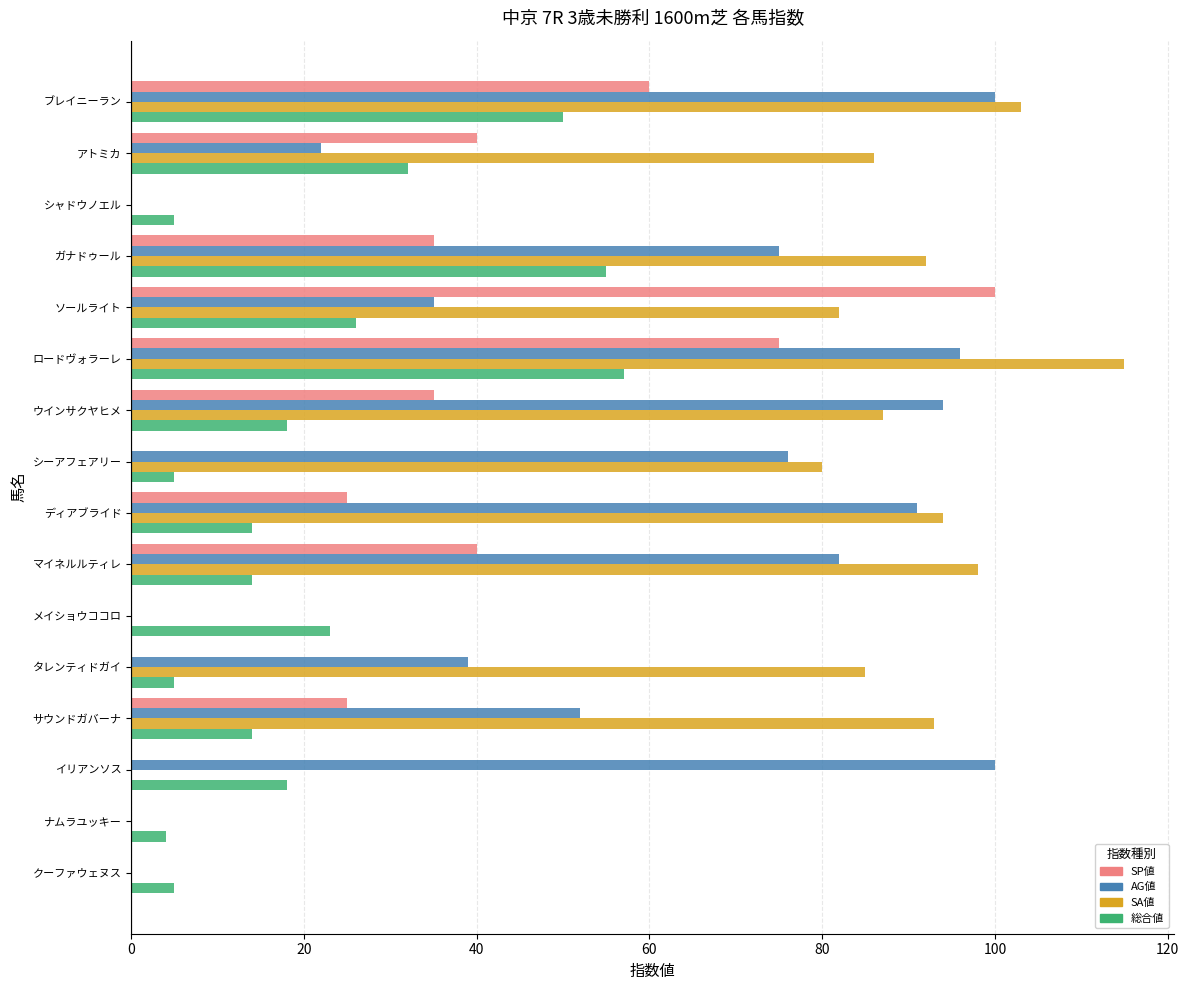

What is the sum of all SP値 values?

435